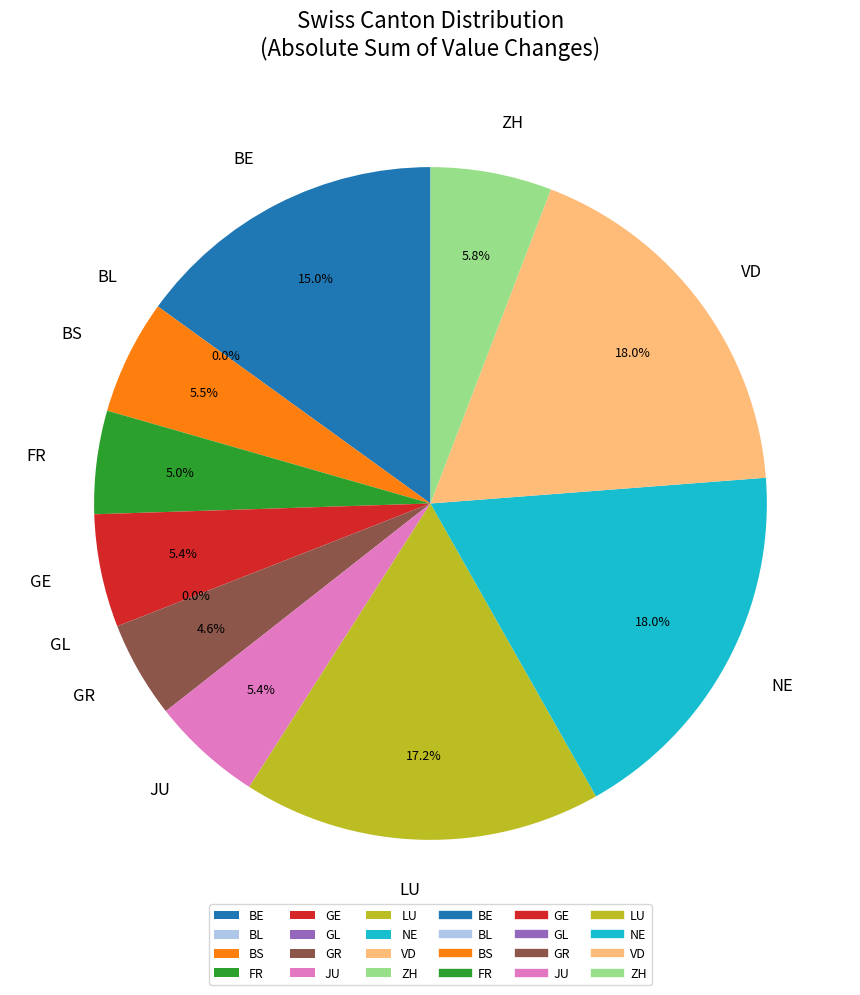

Is there a majority slice in this chart?

No